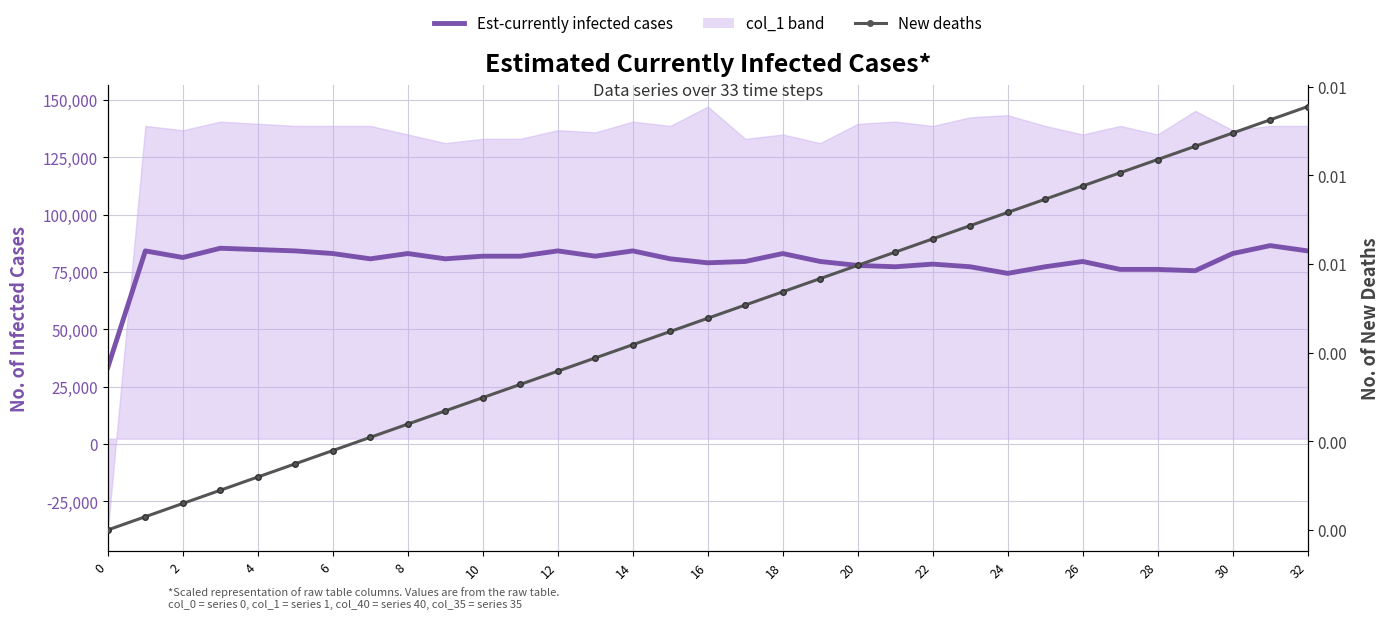

Which category has the highest value across all series?

31